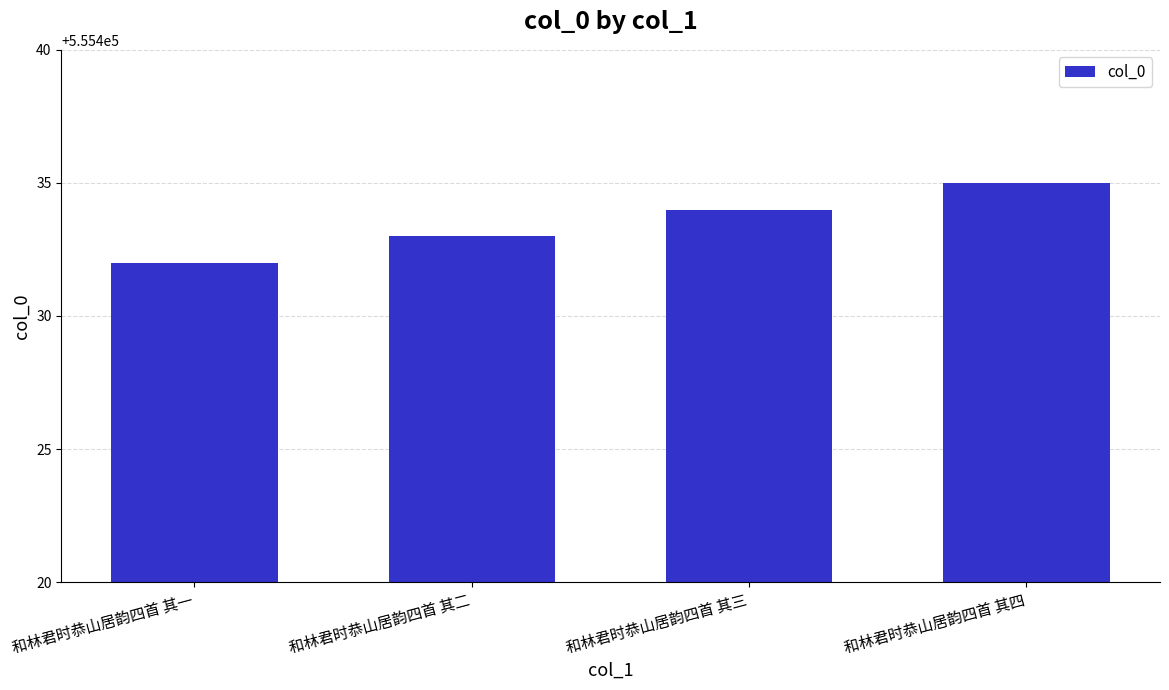

Count the number of data series in this chart.

1